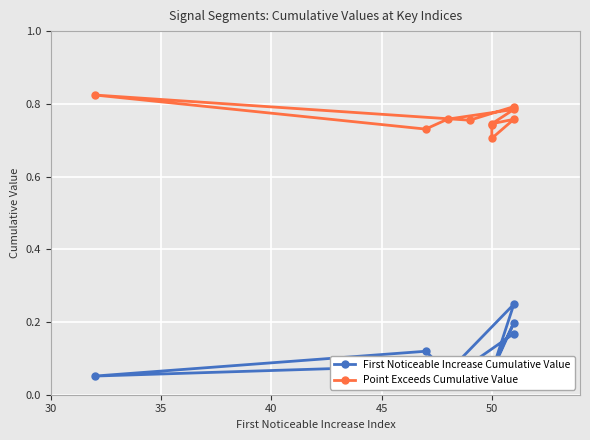

Rank the series by their maximum value, from highest to lowest.

Point Exceeds Cumulative Value, First Noticeable Increase Cumulative Value